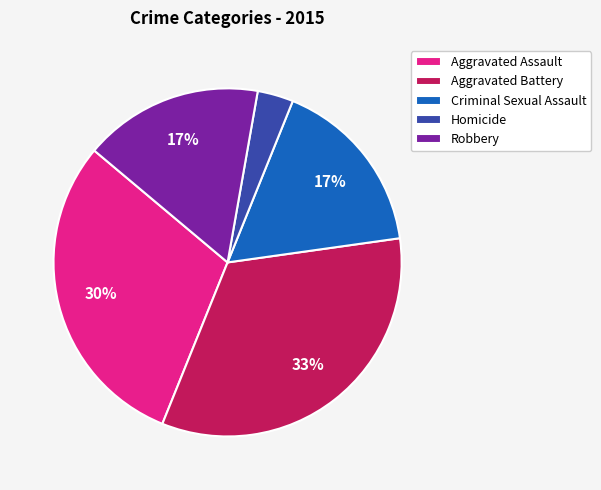

Is Aggravated Assault the majority of the pie?

No